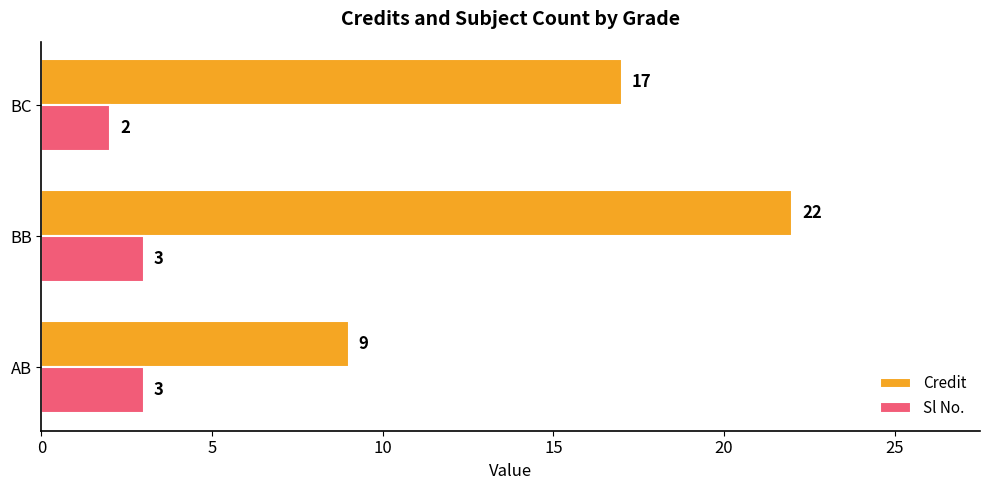

Which series has the largest total across all categories?

Credit